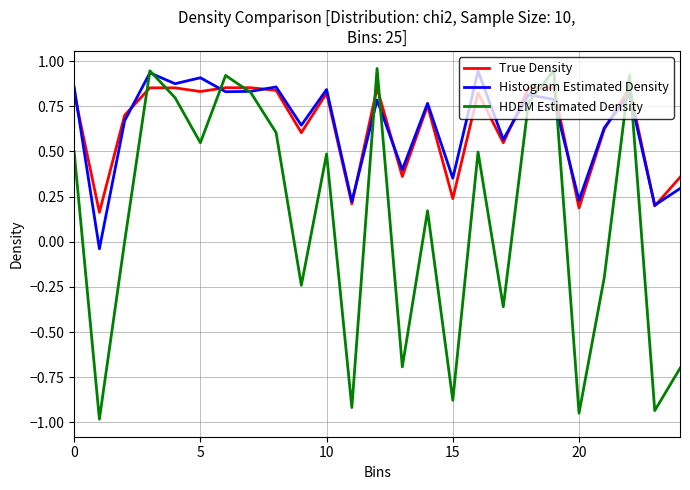

Which series has the largest range (max minus min)?

HDEM Estimated Density